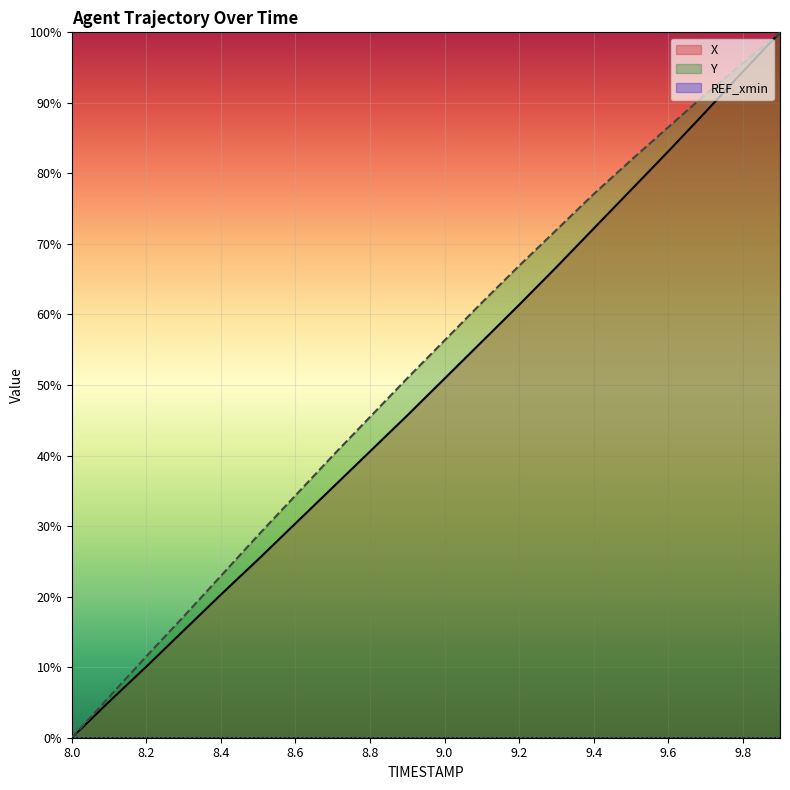

At which label does X first exceed 50?

9.0